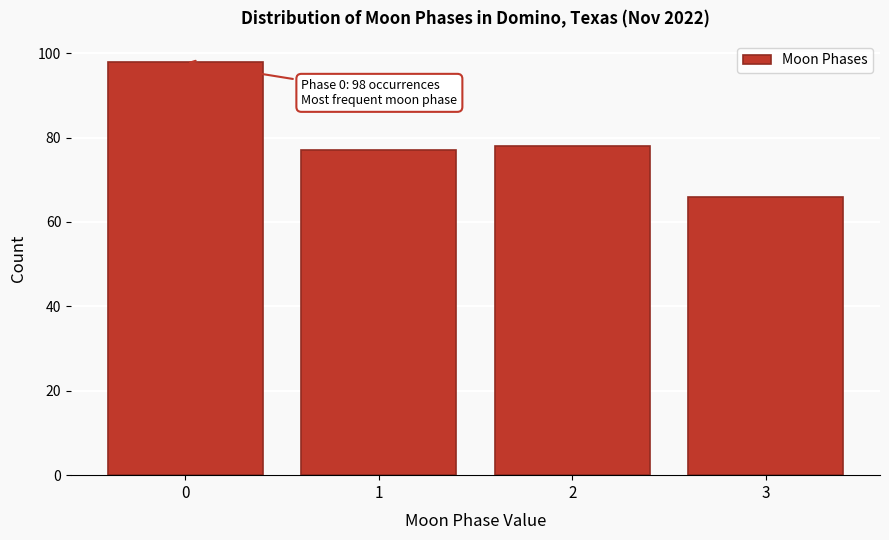

Reading left to right, transcribe all the data shown in this chart.

98	77	78	66